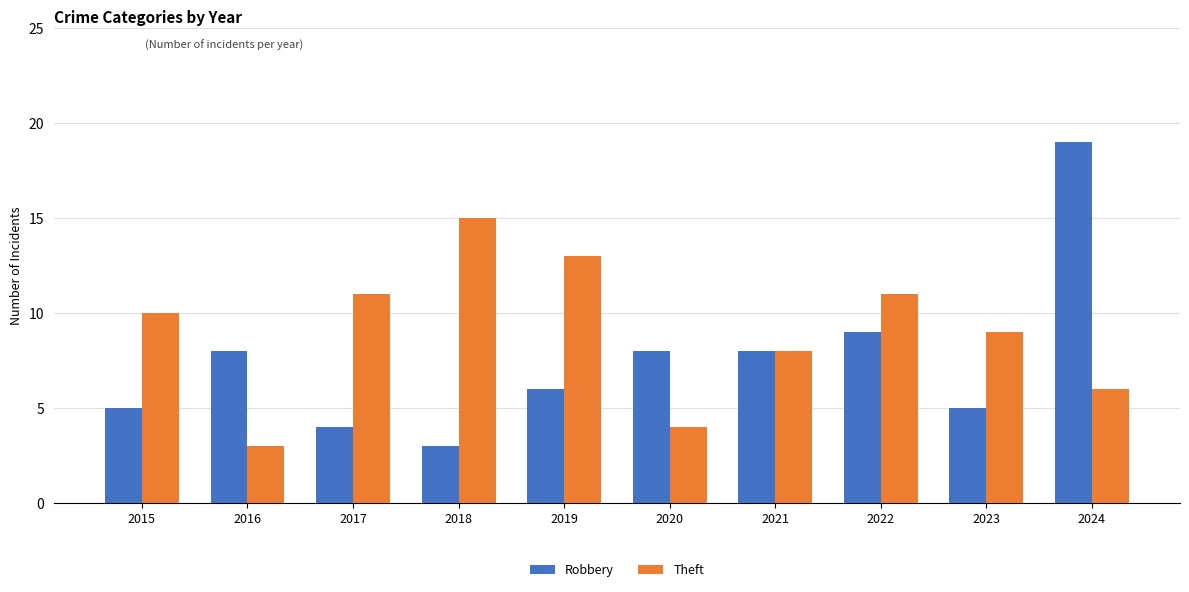

List the series in order of their peak value, highest first.

Robbery, Theft